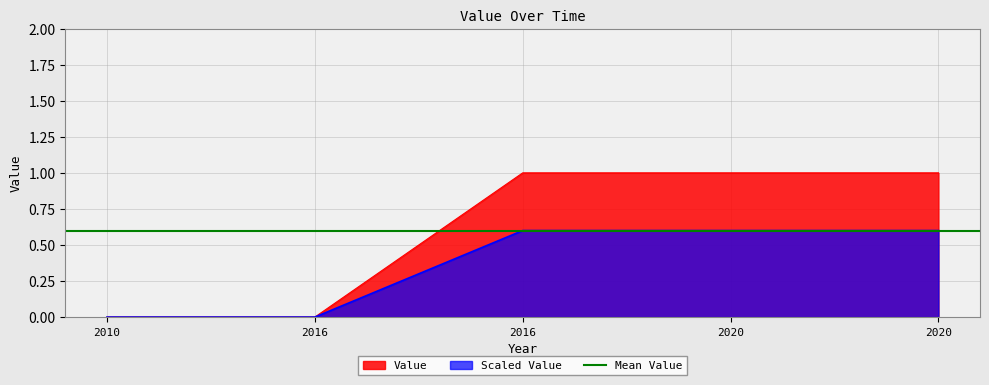

Reading left to right, what are all the values shown in this chart?

0	0	1	1	1